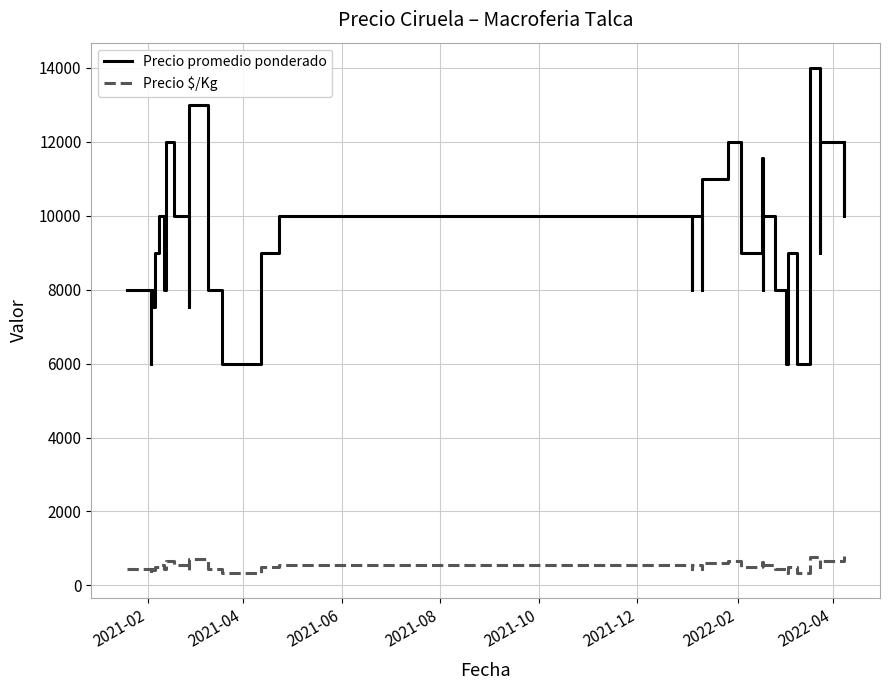

Reading left to right, what are all the values shown in this chart?

Precio promedio ponderado: 8000	6000	8000	7524	9000	10000	8000	12000	10000	7545	10000	11000	13000	8000	8000	6000	9000	9000	10000	8000	10000	8000	11000	12000	9000	9000	11571	8000	10000	8000	6000	9000	6000	6000	8000	14000	9000	12000	10000	12000
Precio $/Kg: 444	333	444	418	500	556	444	667	556	419	556	611	722	444	444	333	500	500	556	444	556	444	611	667	500	500	643	444	556	444	333	500	333	333	444	778	500	667	667	800